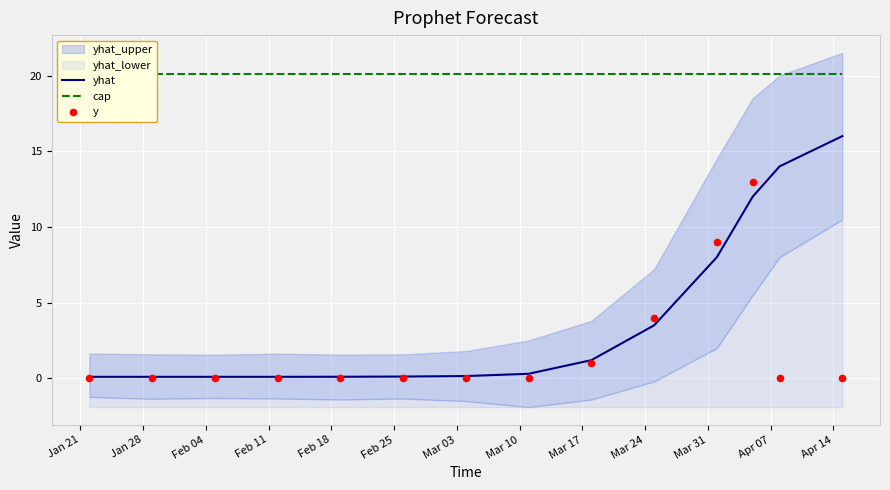

Which series contains the highest Y value?

cap